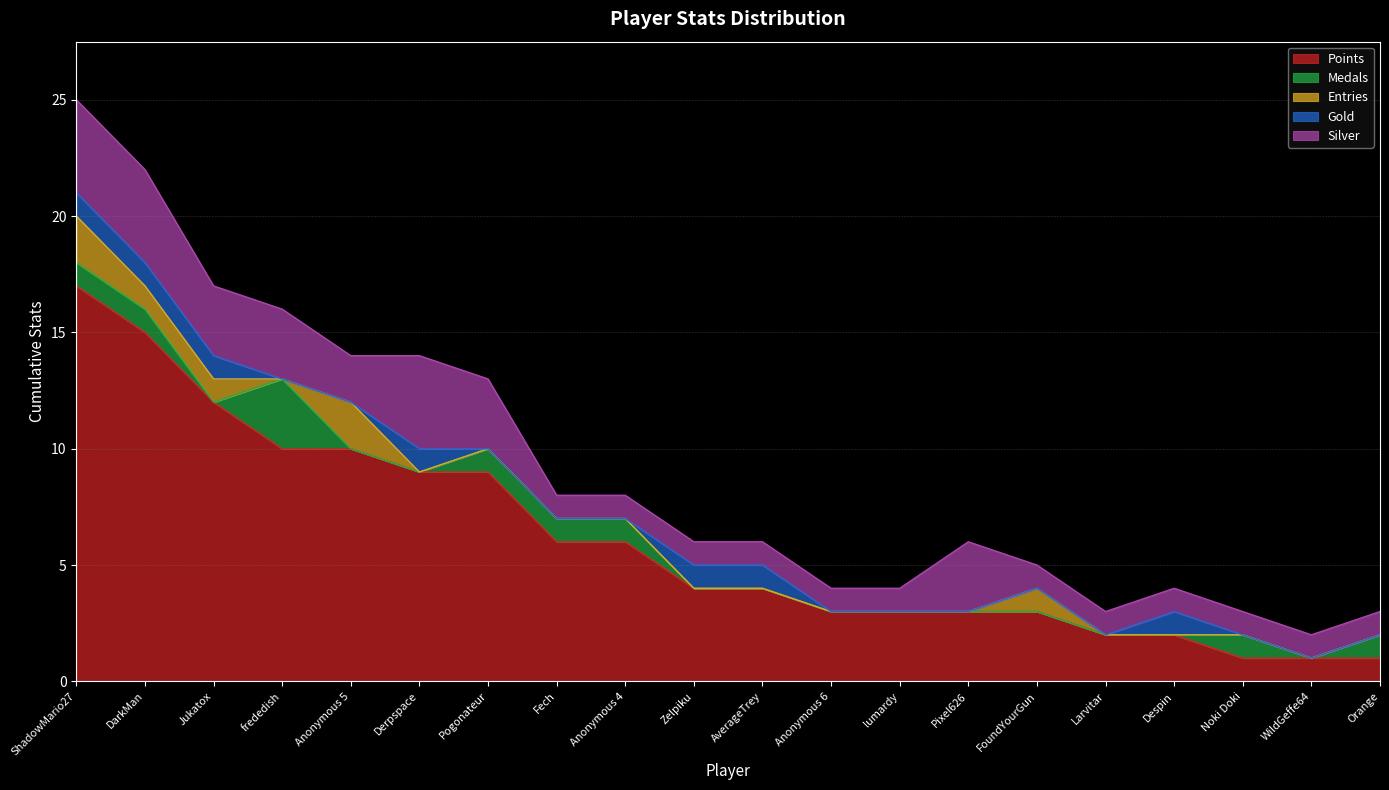

True or false: Entries and Points cross at least once.

False